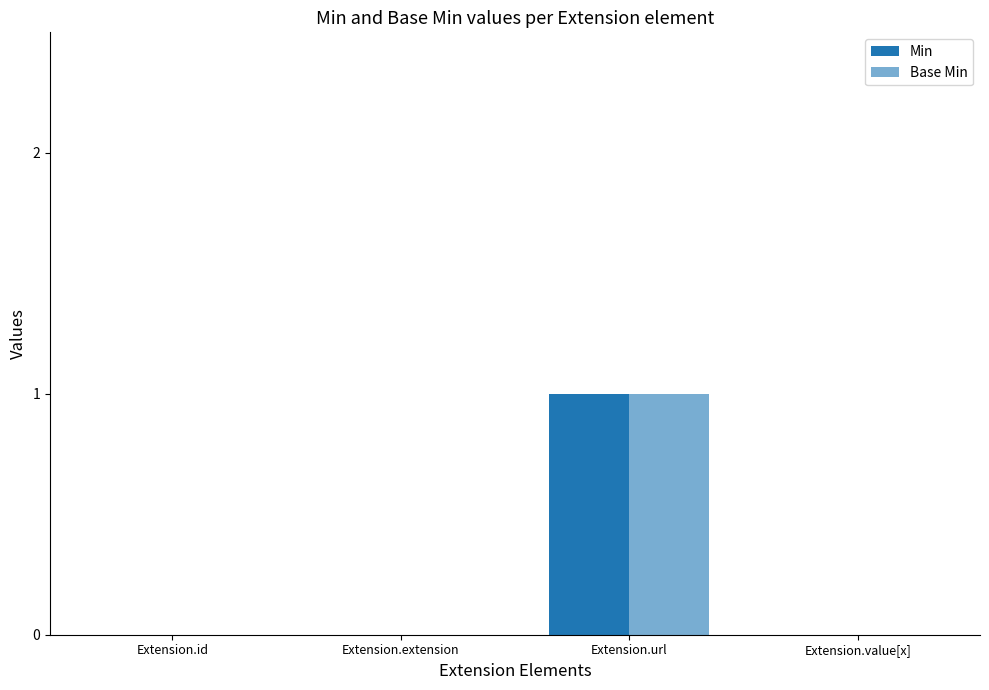

Are the bars grouped side by side (vs. stacked)?

Yes